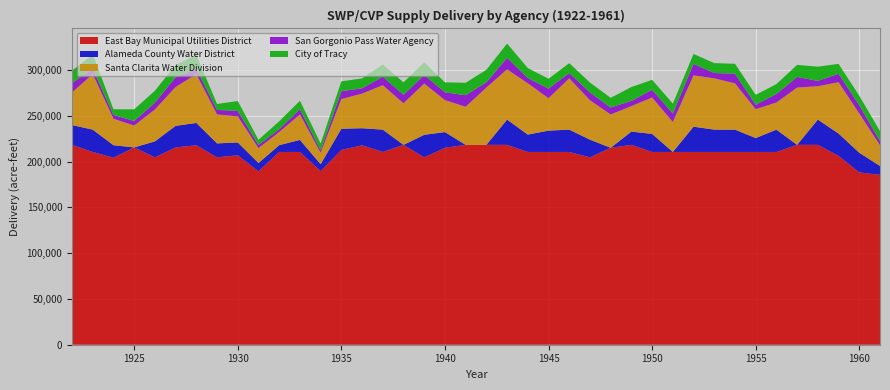

Reading left to right, transcribe all the data shown in this chart.

East Bay Municipal Utilities District: 218331.7	210587.1	204287.8	215557.0	204731.6	215557.0	217888.0	204731.6	206962.2	189378.0	210587.1	210587.1	189690.3	212782.2	217888.0	210587.1	218331.7	204731.6	215146.5	218331.7	218331.7	218331.7	210587.1	210587.1	210587.1	204731.6	215146.5	218331.7	210587.1	210587.1	210587.1	210587.1	210587.1	210587.1	210587.1	218331.7	218331.7	206319.3	188266.3	185582.0
Alameda County Water District: 21630.7	24385.5	13647.6	0.0	17404.2	23575.9	24385.5	15206.0	13993.4	9149.6	7431.0	13145.8	7567.4	23162.5	18614.8	24385.5	0.0	24597.2	17173.9	0.0	0.0	27625.5	18979.2	23305.1	24385.5	19283.5	0.0	14514.5	19715.5	0.0	27625.5	24385.5	24385.5	15197.9	24385.5	0.0	27625.5	24385.5	21468.4	9738.7
Santa Clarita Water Division: 35571.5	60746.2	28898.4	23896.4	34857.2	42433.4	53294.9	31657.9	28510.9	16285.9	14384.5	27857.8	12469.8	32421.9	37812.6	48564.5	45428.9	56040.2	34875.1	41604.9	62605.2	54902.2	56040.2	35370.1	56040.2	43078.7	36400.9	27859.1	39763.6	32699.5	56040.2	56040.2	50562.7	31495.5	29655.5	62605.2	36443.1	56040.2	42825.8	22580.1
San Gorgonio Pass Water Agency: 10289.0	5804.5	4216.6	4952.8	7460.8	10551.4	5804.5	4927.3	5990.2	3440.7	3029.8	5741.5	2743.1	8559.8	5804.5	9280.5	9280.5	9280.5	8603.2	12604.5	5804.5	12604.5	5804.5	10480.1	5804.5	8522.7	7599.0	5684.6	8508.9	9280.5	12604.5	5804.5	10587.0	4921.5	9280.5	11604.6	5804.5	9280.5	8981.4	4567.4
City of Tracy: 13612.7	15555.9	6162.5	12751.0	13042.7	13612.7	15205.9	6450.0	10809.7	5602.2	8664.4	9170.8	7411.4	10809.7	10809.7	13409.0	13612.7	13889.1	10809.7	13612.7	13612.7	15555.9	10809.7	10809.7	10809.7	10809.7	10553.1	15155.5	10809.7	10809.7	10809.7	10809.7	10809.7	10809.7	10809.7	13188.3	15555.9	10809.7	10433.2	10809.7